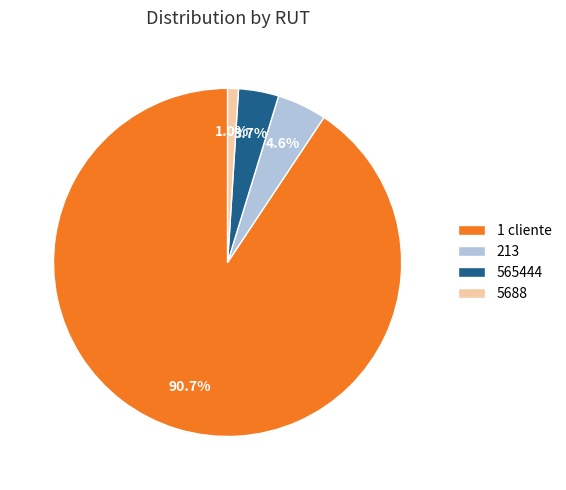

To the nearest percent, what is the difference between the 1 cliente and 5688 slice percentages?

90%